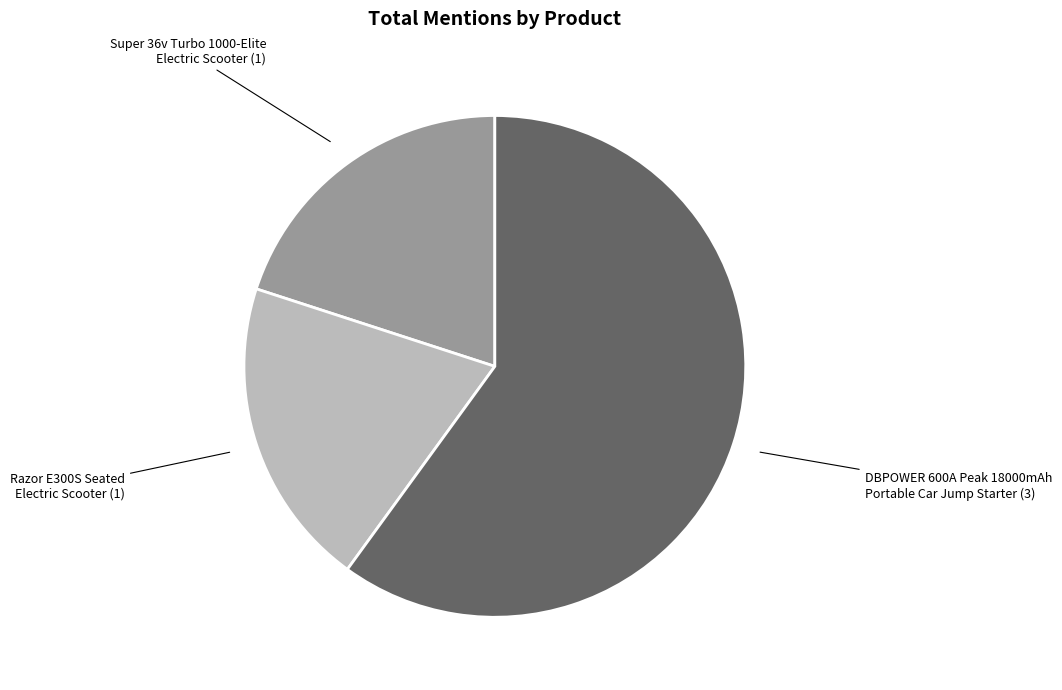

Count the number of slices in the pie.

3